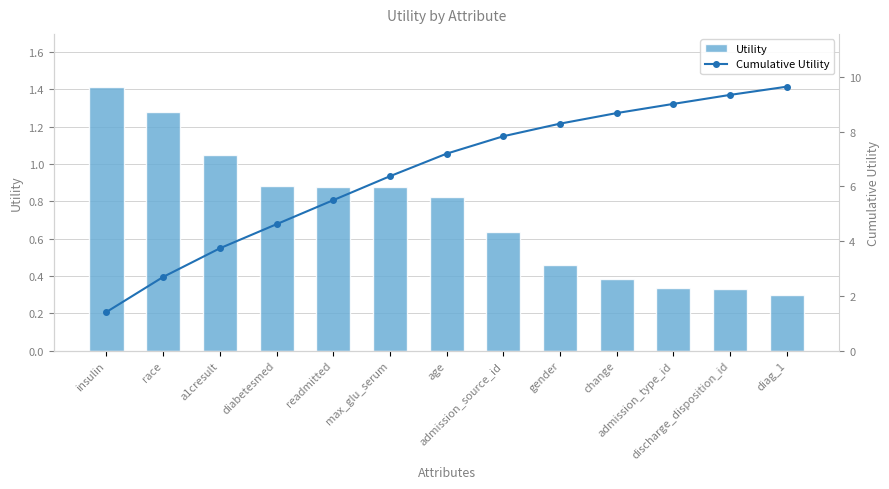

True or false: Cumulative Utility has a value of 1.1 at diabetesmed.

False